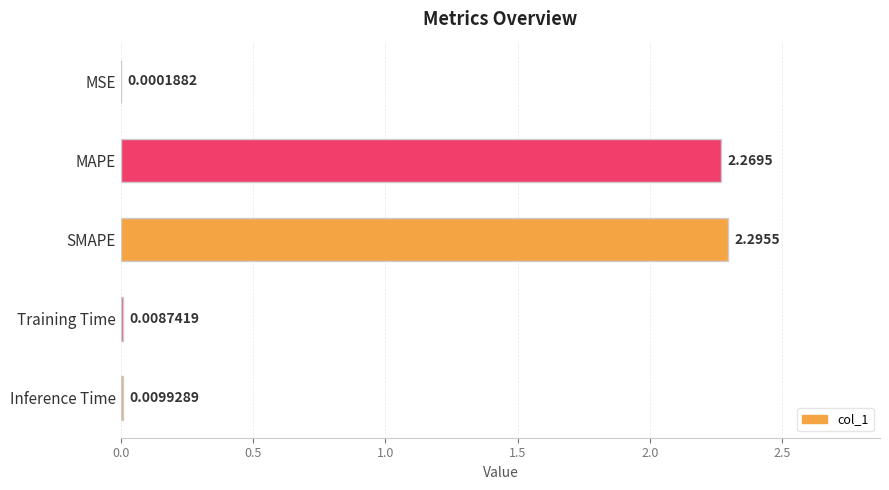

At which category does the chart reach its peak across all series?

SMAPE